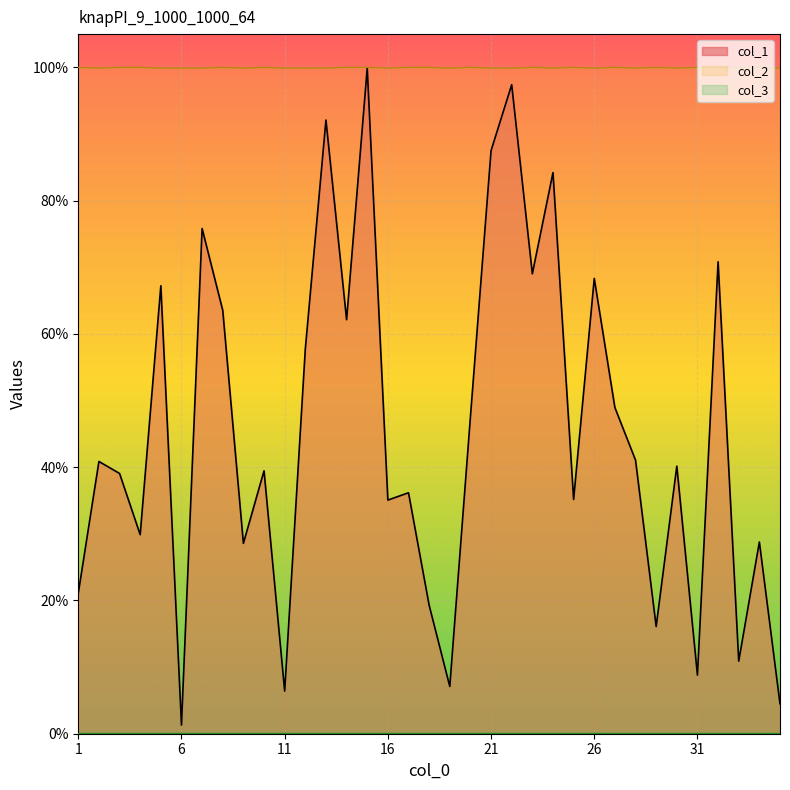

Reading right to left, extract all data points from this chart.

col_1: 35=4.5	34=28.8	33=10.9	32=70.8	31=8.8	30=40.2	29=16.1	28=41.1	27=49.0	26=68.3	25=35.2	24=84.2	23=69.0	22=97.4	21=87.5	20=47.6	19=7.1	18=19.3	17=36.2	16=35.1	15=99.9	14=62.1	13=92.1	12=57.7	11=6.4	10=39.5	9=28.6	8=63.5	7=75.8	6=1.3	5=67.2	4=29.9	3=39.1	2=40.9	1=21.1
col_2: 35=99.9	34=100.0	33=100.0	32=99.9	31=100.0	30=99.9	29=100.0	28=99.9	27=100.0	26=99.9	25=100.0	24=99.9	23=100.0	22=99.9	21=99.9	20=100.0	19=99.9	18=100.0	17=100.0	16=99.9	15=100.0	14=100.0	13=99.9	12=99.9	11=99.9	10=100.0	9=99.9	8=100.0	7=99.9	6=99.9	5=99.9	4=100.0	3=100.0	2=99.9	1=100.0